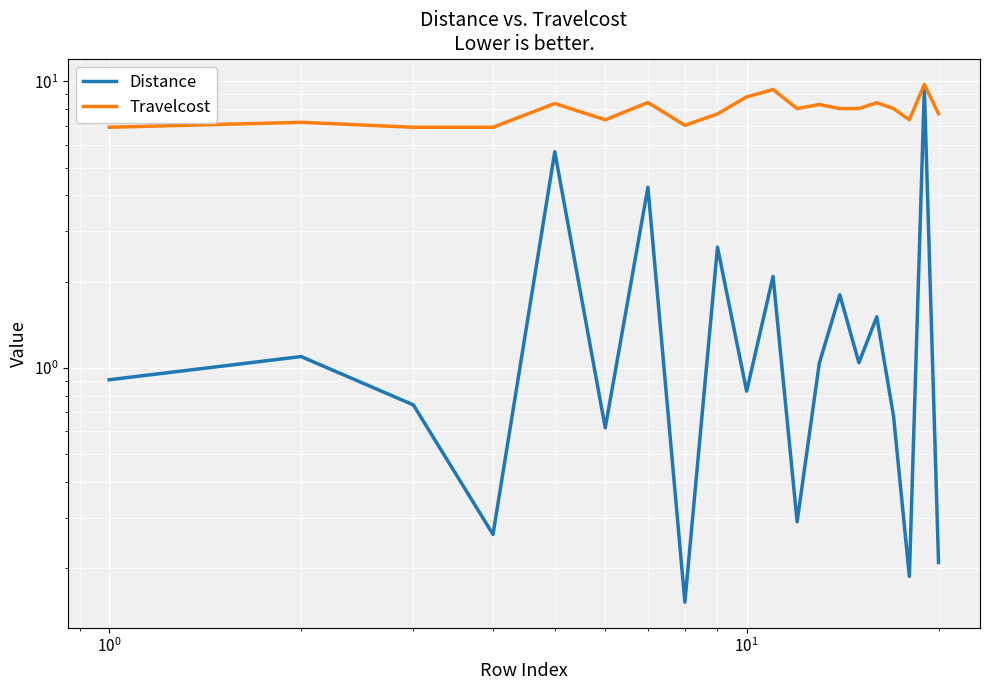

How many distinct data groups are displayed?

2